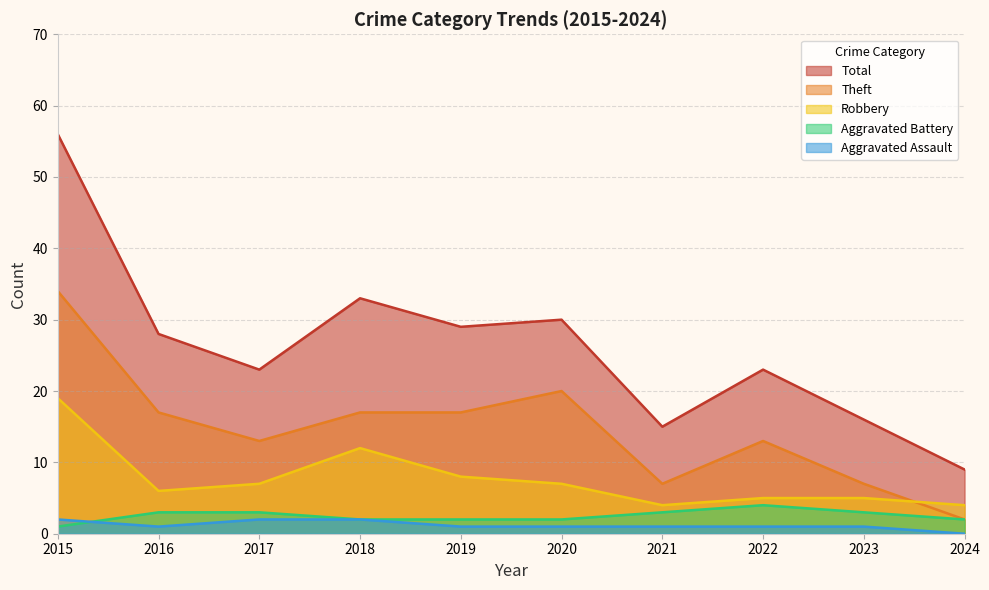

What is the sum of the Aggravated Battery values at 2021 and 2017?

6